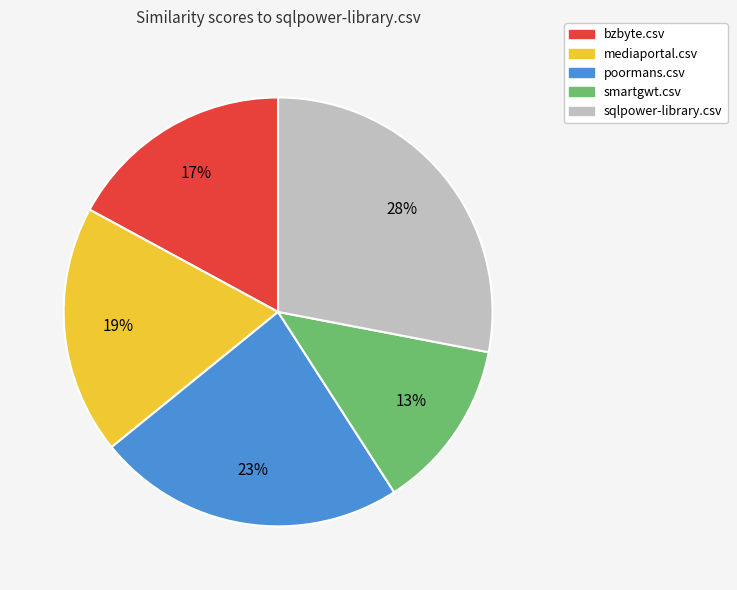

The smartgwt.csv slice represents 13% of the pie. True or false?

True